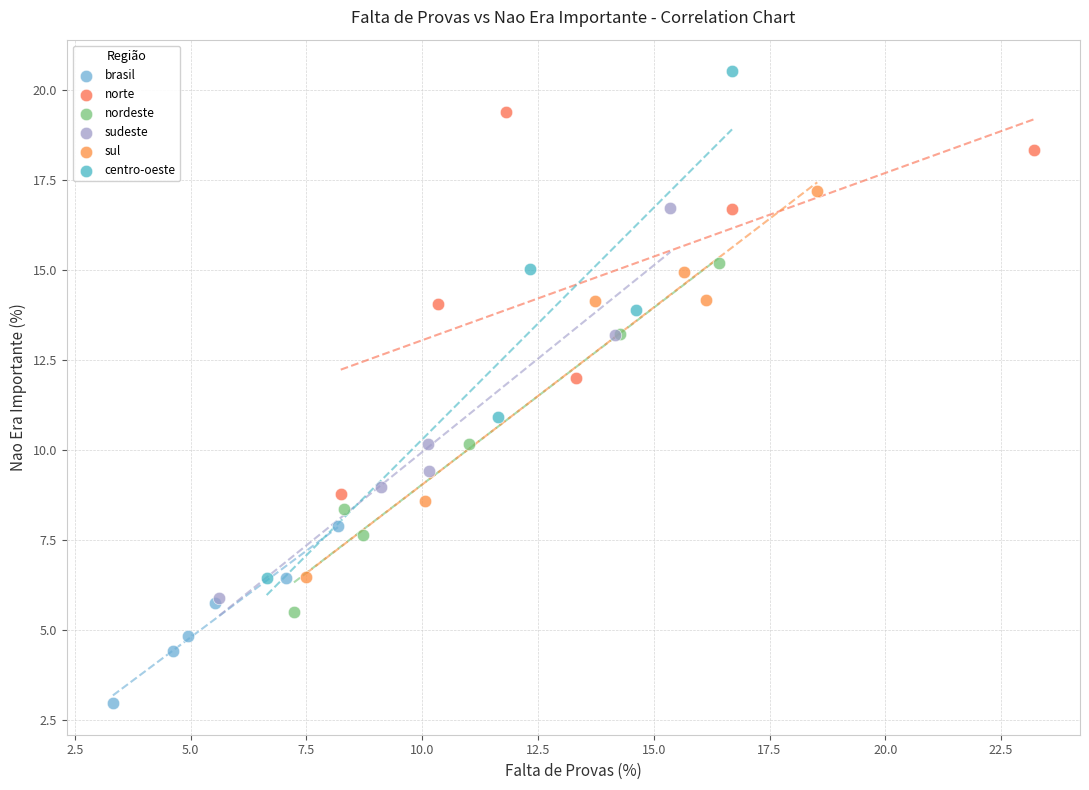

Which series reaches the maximum Y coordinate?

centro-oeste